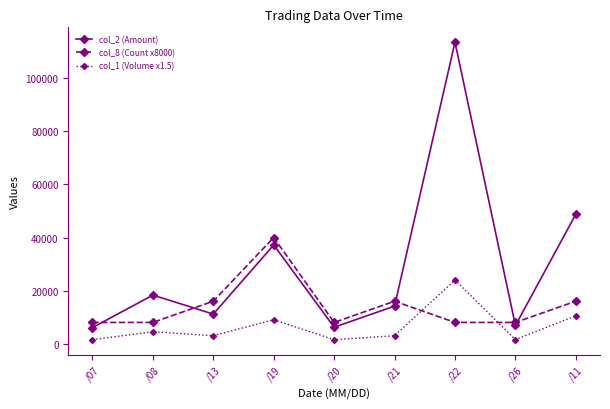

What is the difference between the highest and lowest values at /26?

6500